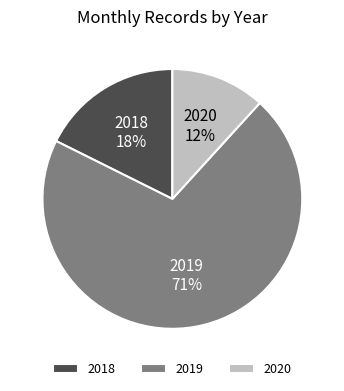

Is it true that 2018 is 26% of the pie?

False